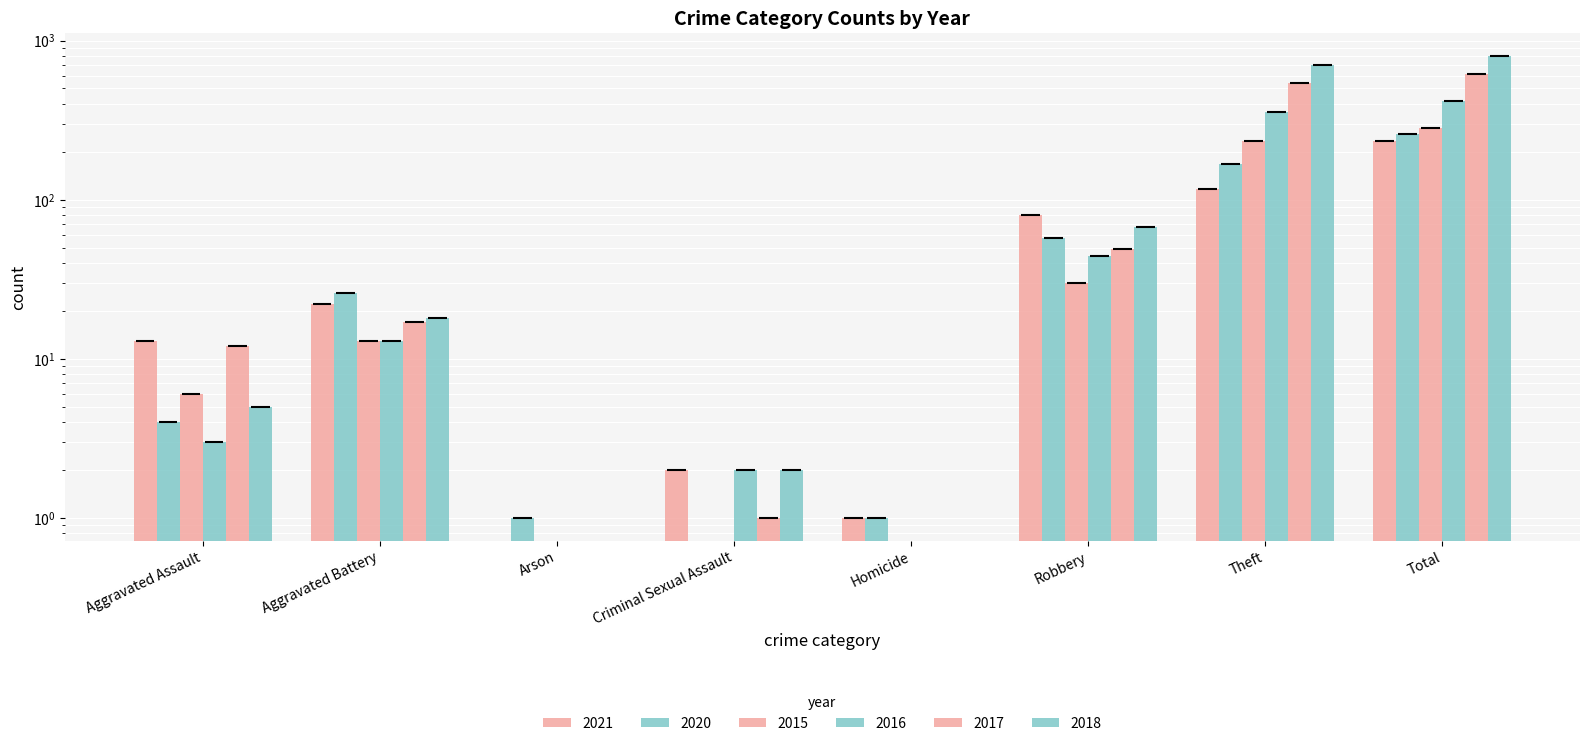

What are all the series names shown in the legend?

2021, 2020, 2015, 2016, 2017, 2018